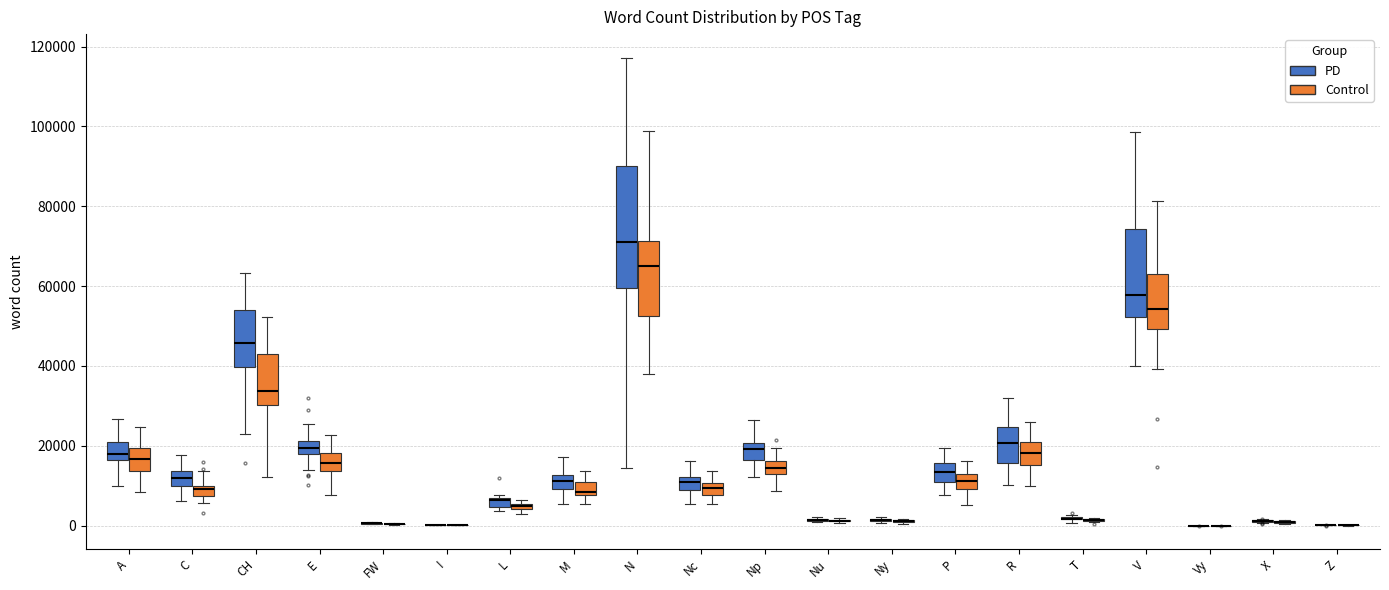

Comparing the boxes themselves (not the whiskers), which one is the tallest?

N (PD)